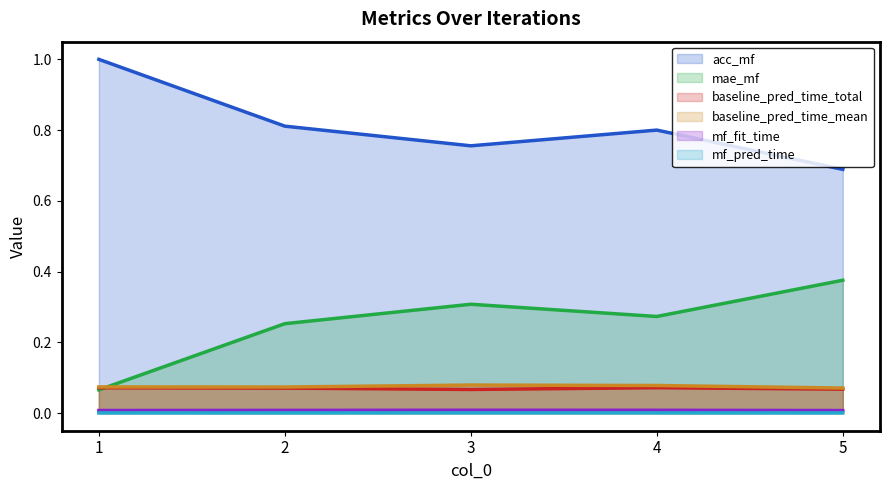

At which category does the chart reach its peak across all series?

1